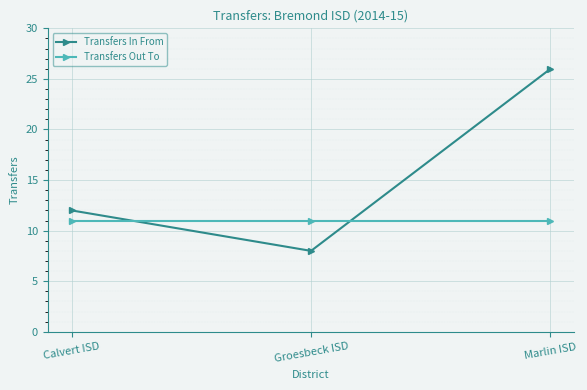

What position from the right is Marlin ISD?

1